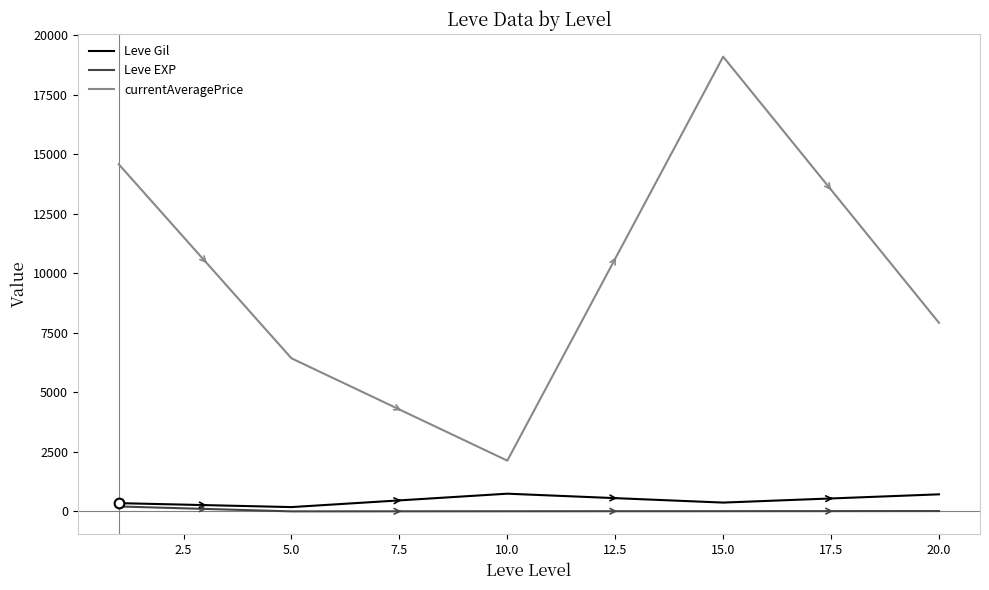

How many lines are shown in the chart?

3